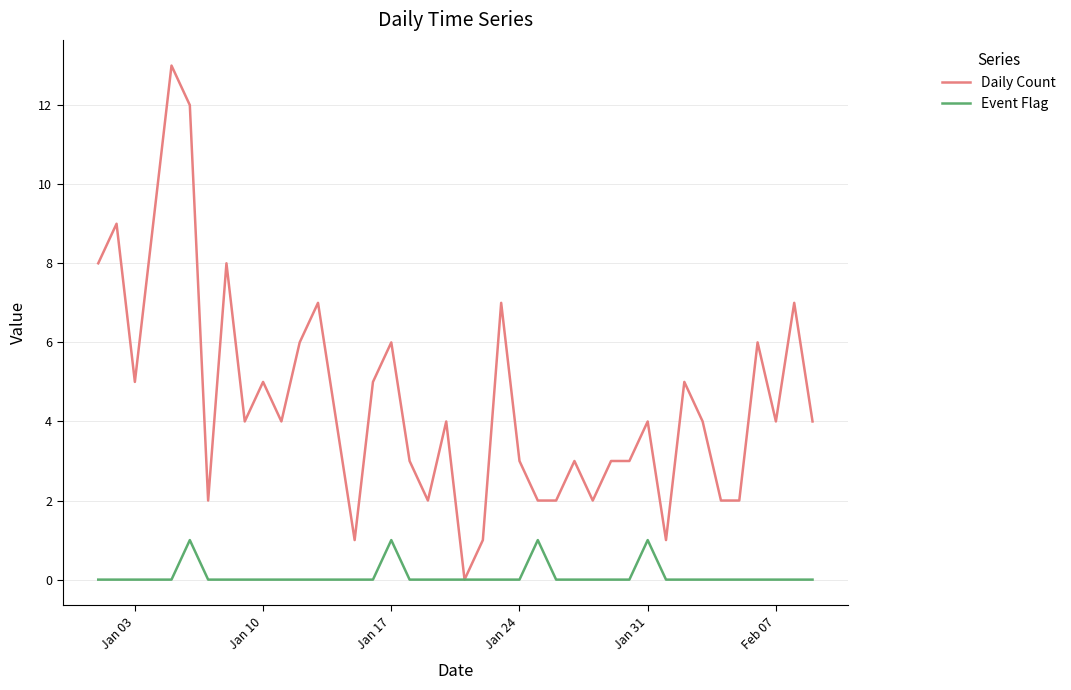

Rank the series by their average value, from lowest to highest.

Event Flag, Daily Count